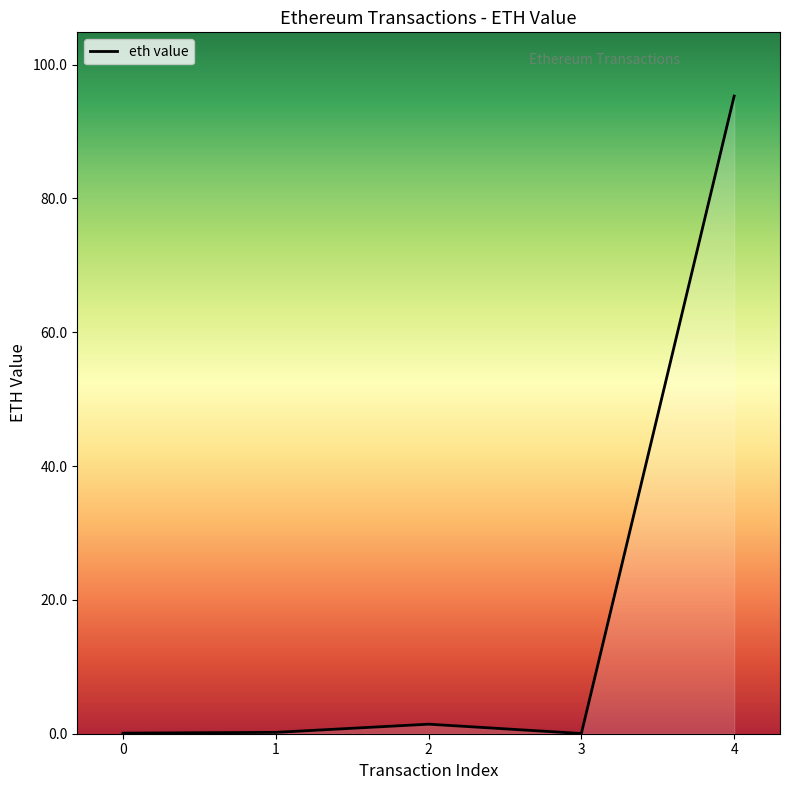

How many interior local peaks (higher than both neighbors) does the data have?

1